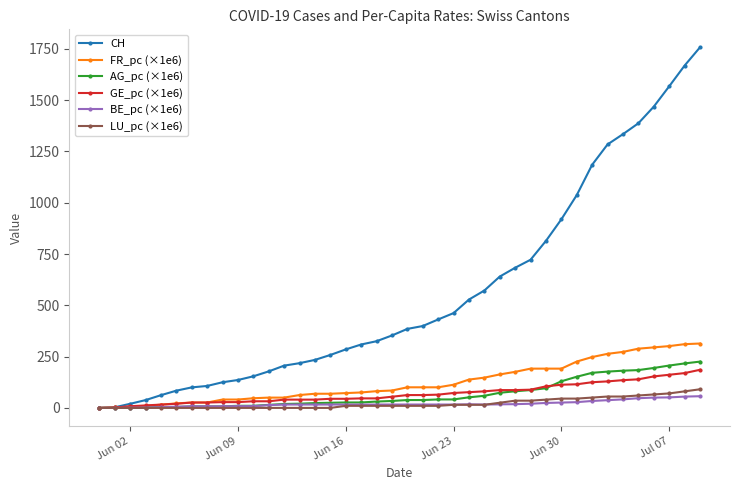

What is the maximum value for AG_pc (×1e6)?

225.6